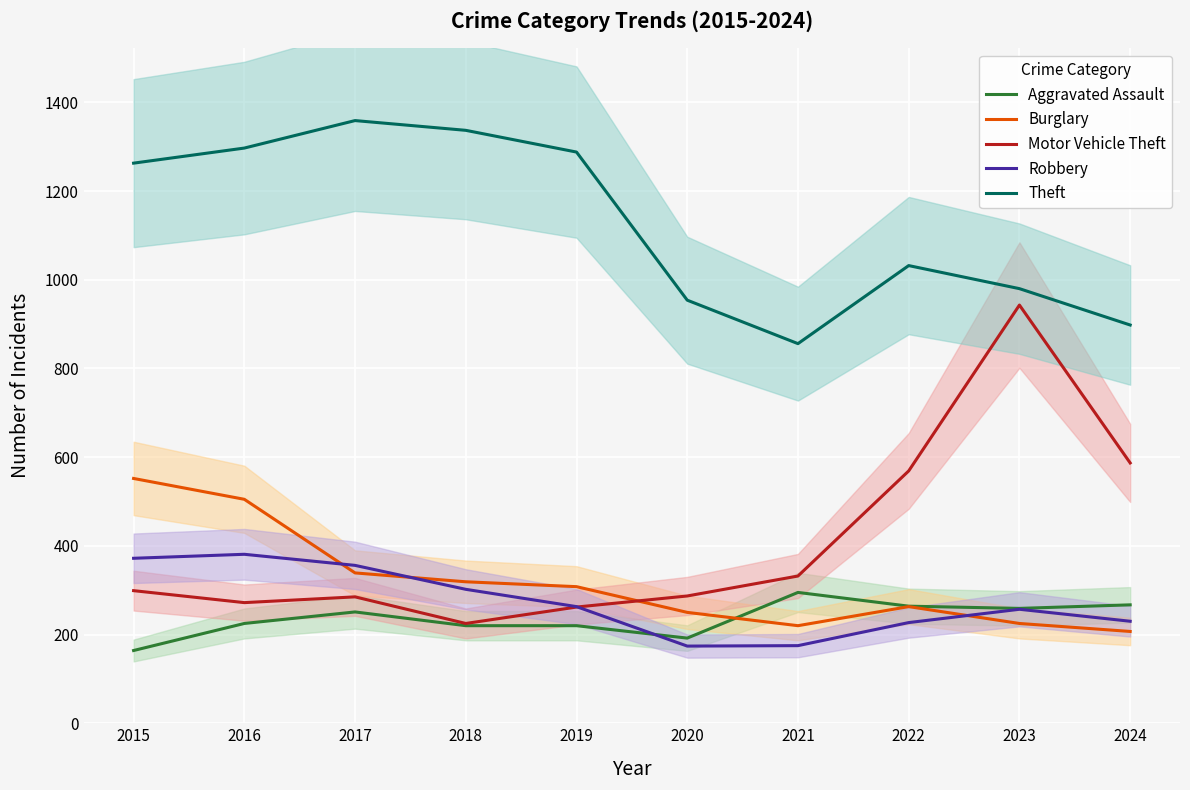

How many lines are shown in the chart?

5